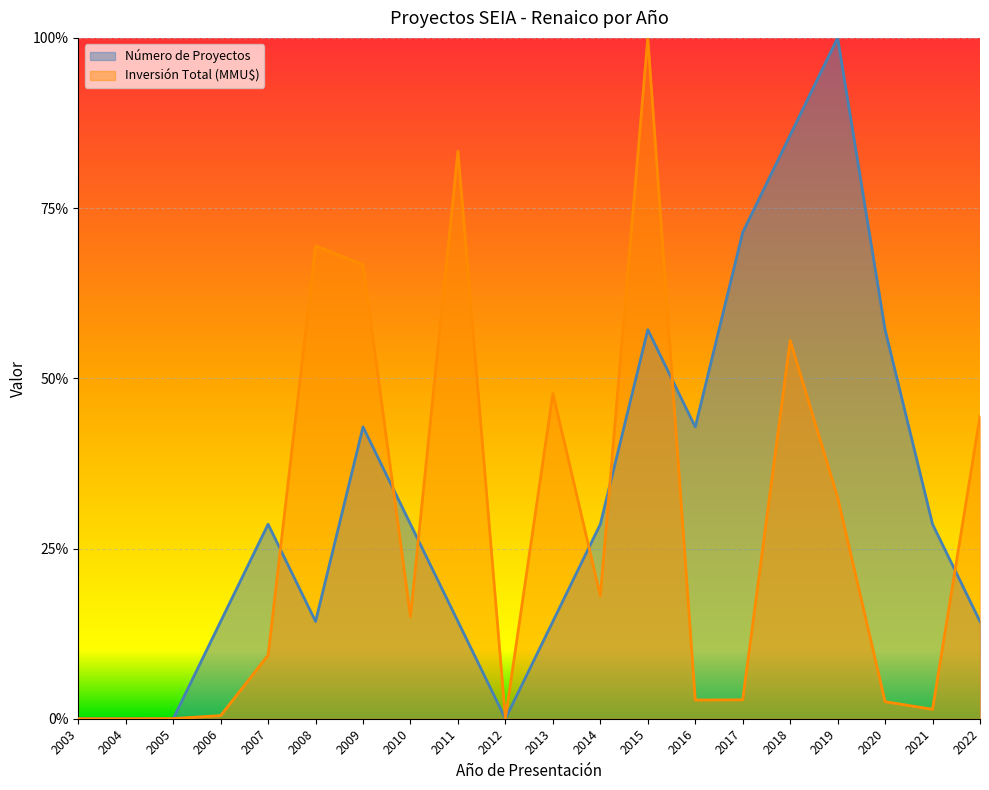

The value of Inversión Total (MMU$) at 2005 is 0.0. True or false?

True